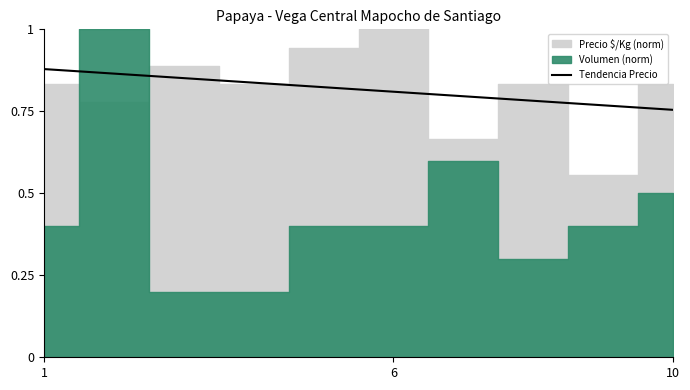

What is the approximate value at 3?

0.8